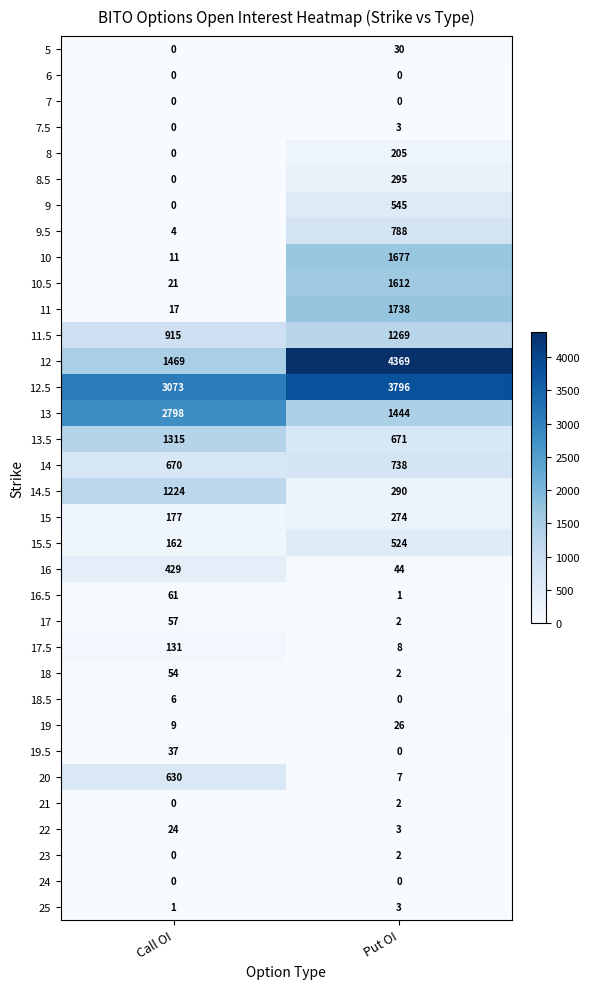

Which series has the largest range (max minus min)?

12